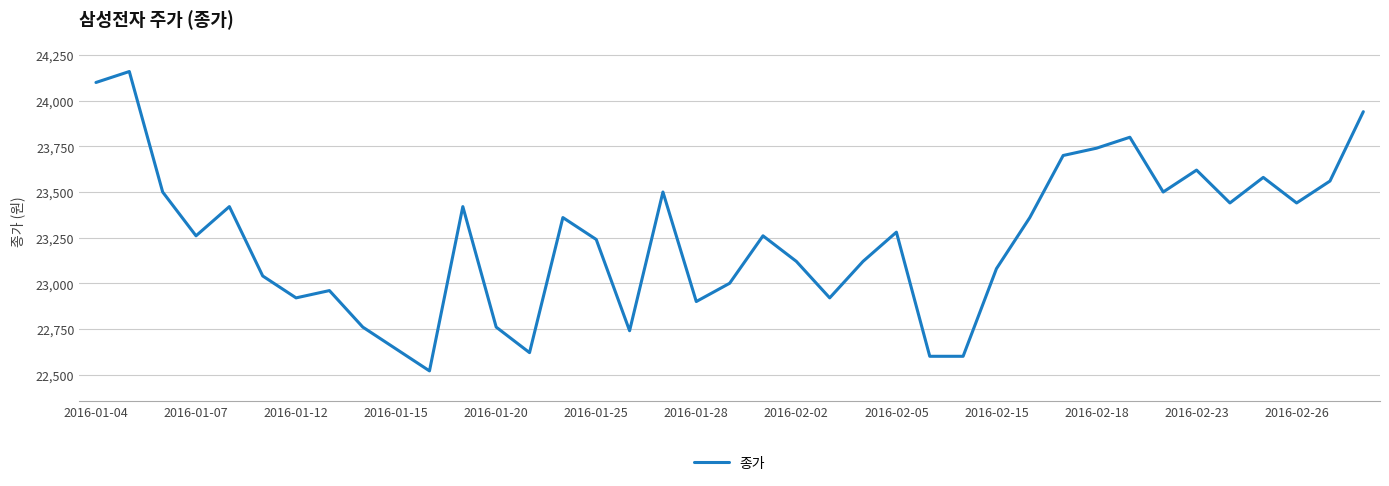

What is the maximum value shown in the chart?

24160